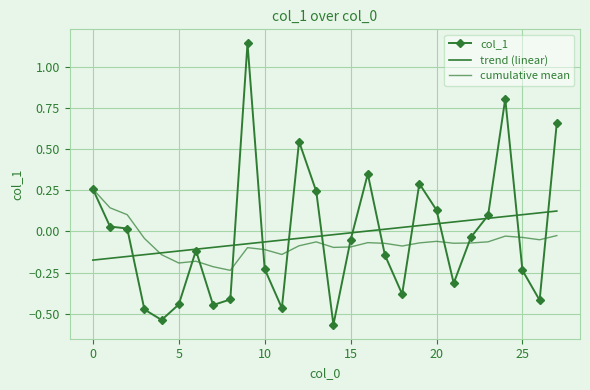

Which category has the lowest value in the cumulative mean series?

8